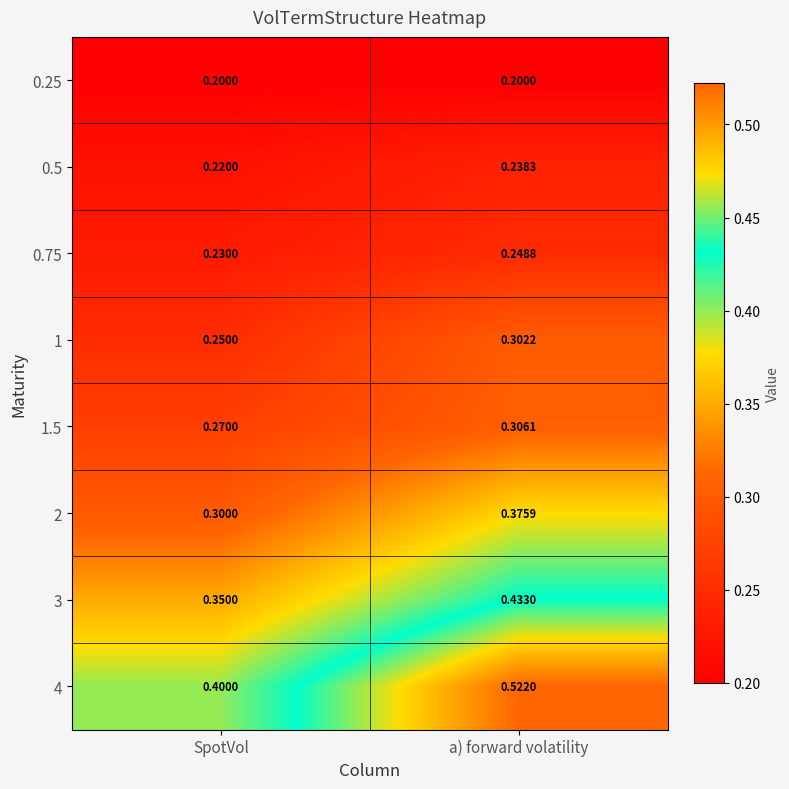

At which category is the sum across all series the highest?

a) forward volatility